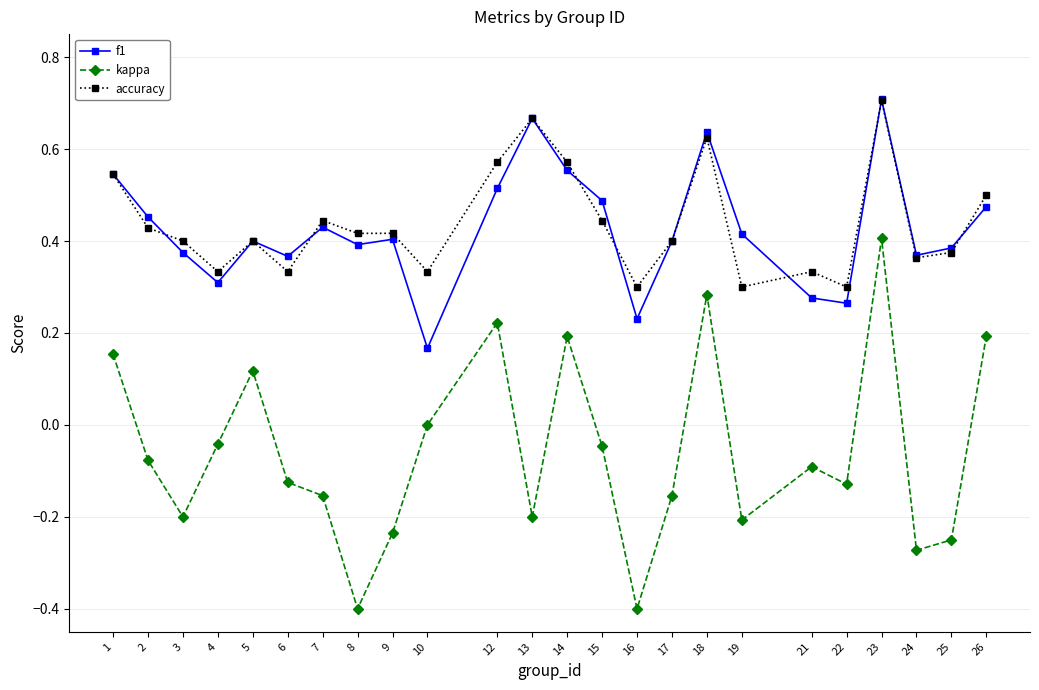

What is the total value across all series at 2?

0.8